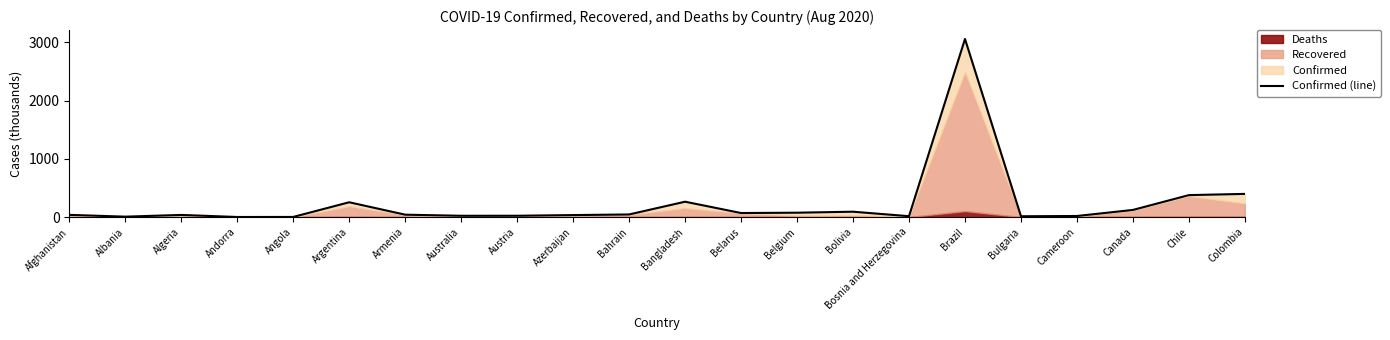

What is the label of the 2nd point from the left?

Albania